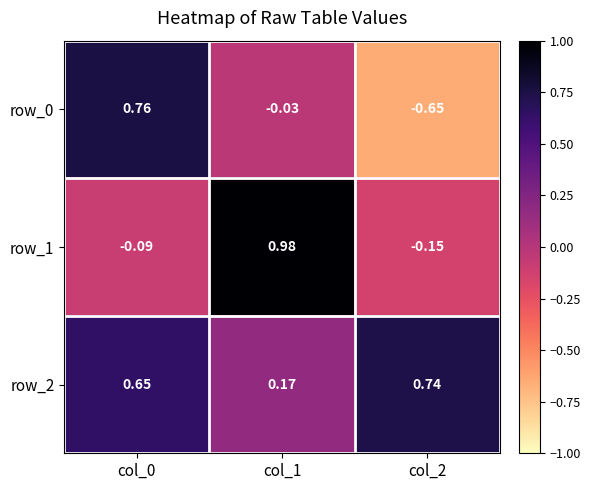

Which series has the widest spread of values?

row_0